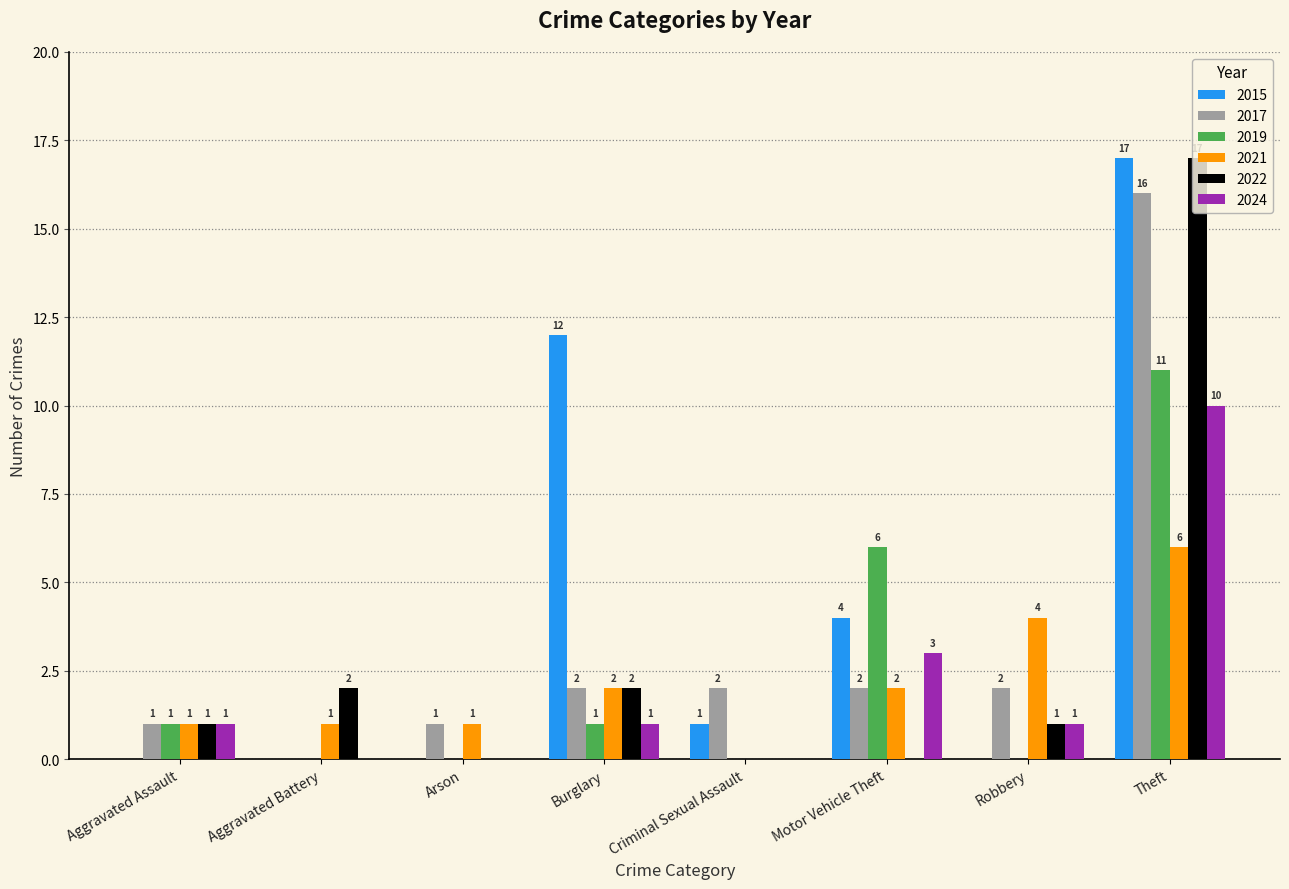

Where is 2019 nearest to the value 5?

Motor Vehicle Theft